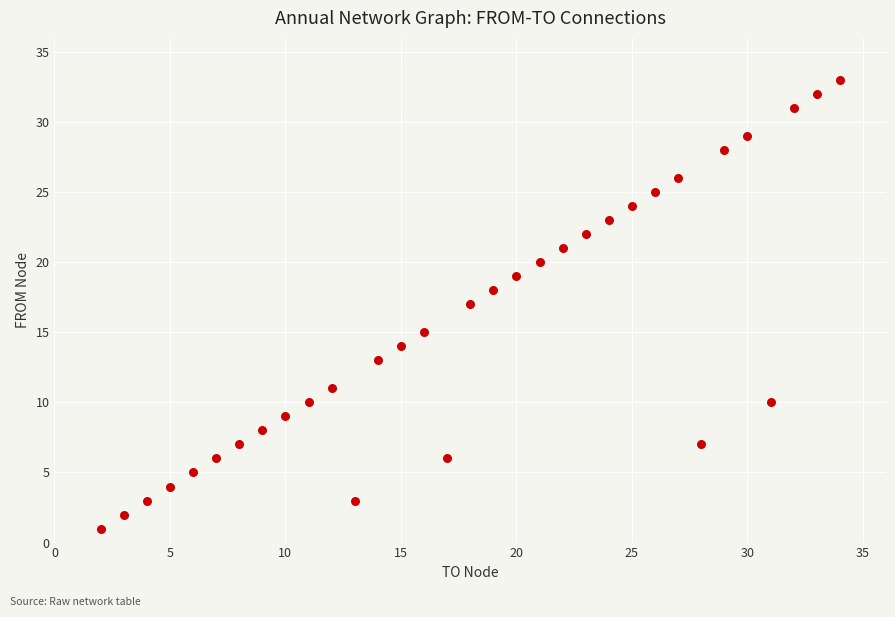

What is the range of X values (max minus min)?

32